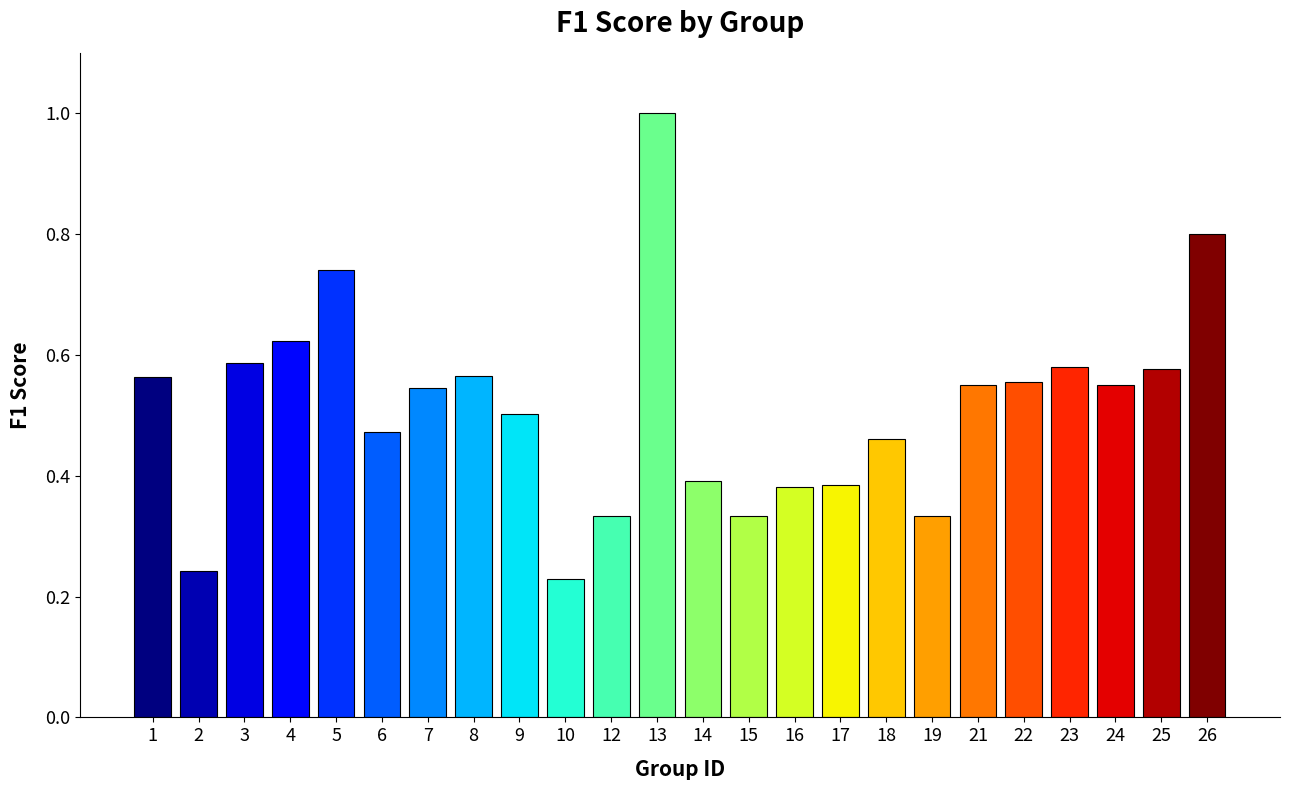

True or false: the data shows 0.1 at 6.

False